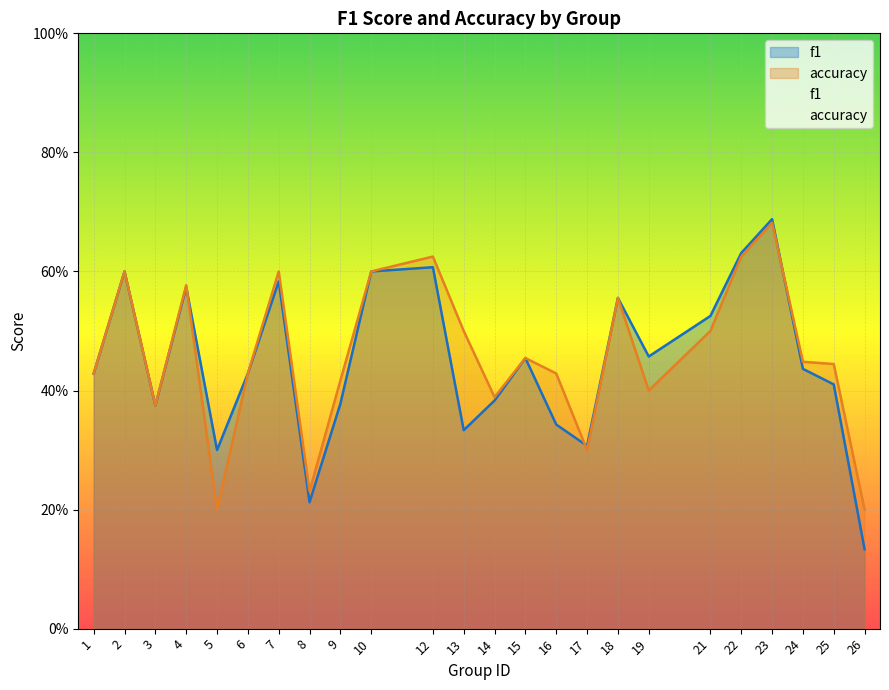

Rank the series by their maximum value, from lowest to highest.

accuracy, f1